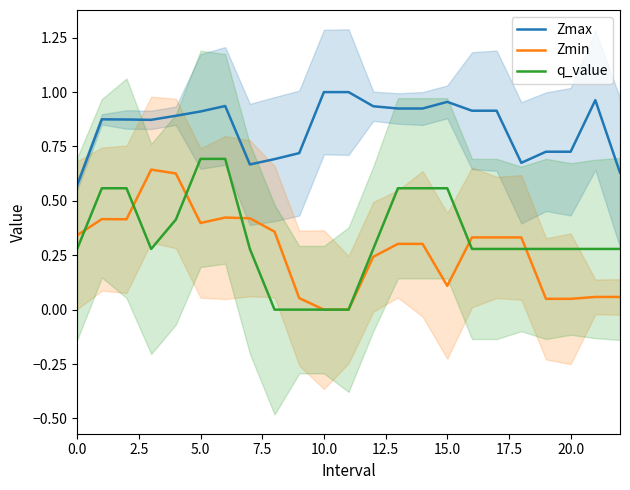

How many lines are shown in the chart?

3